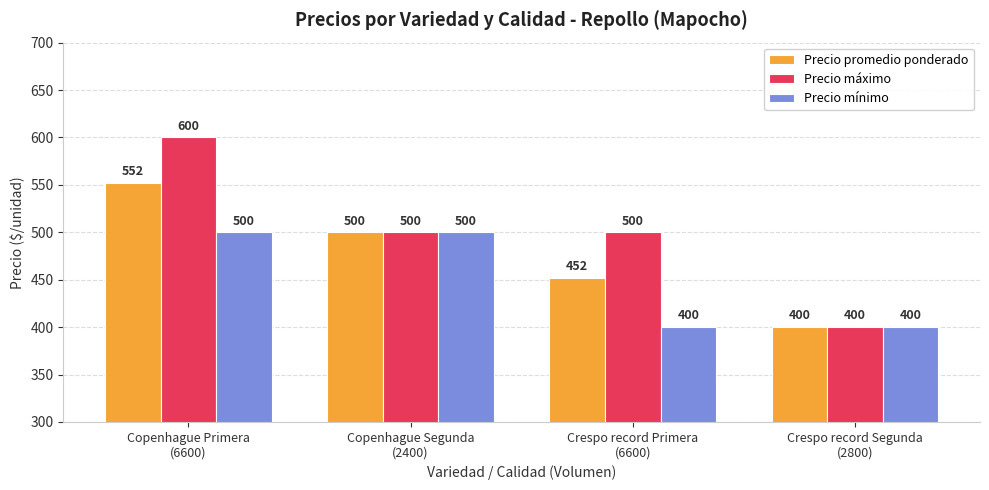

What is the lowest value of the Precio mínimo series?

400